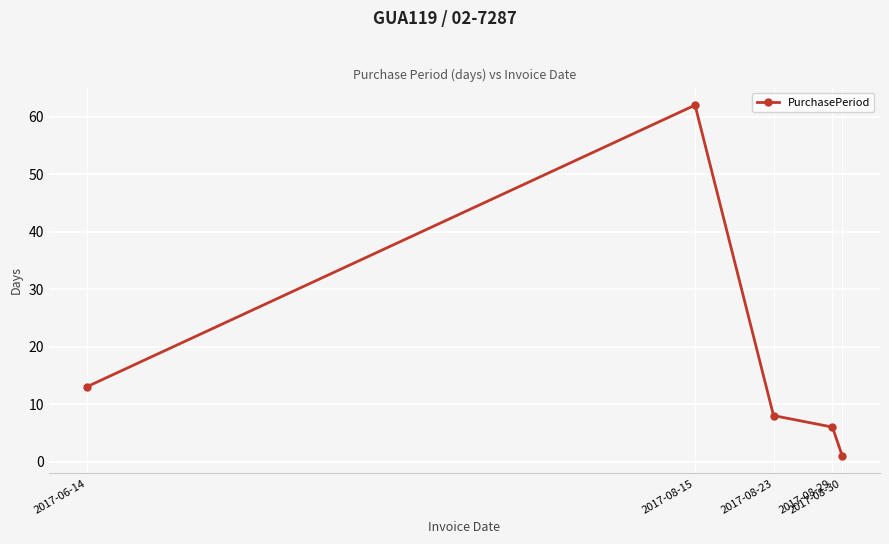

Does the chart have visible grid lines?

Yes